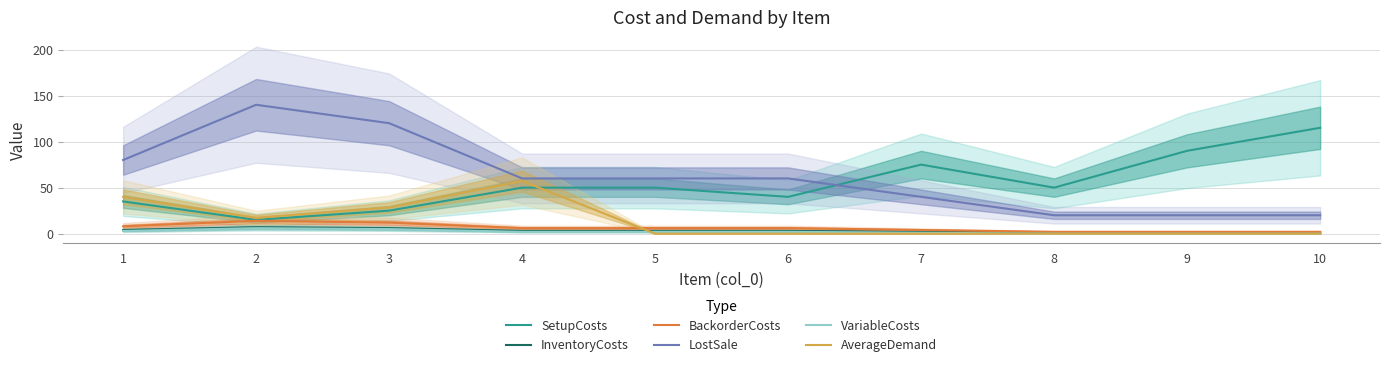

What is the spread (max minus min) of values at 5?

60.0